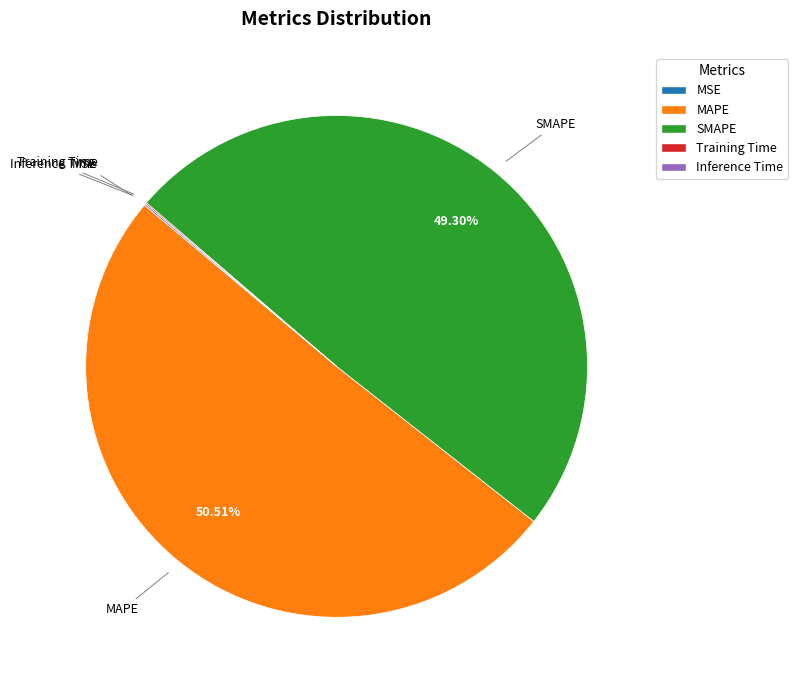

Which category accounts for the majority?

MAPE